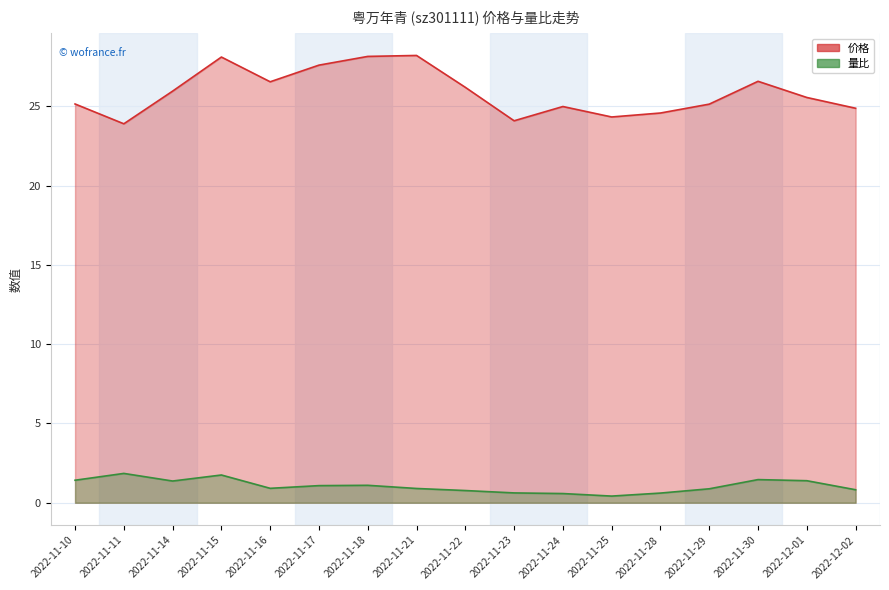

Which has a higher value, 2022-11-10 or 2022-11-30?

2022-11-30